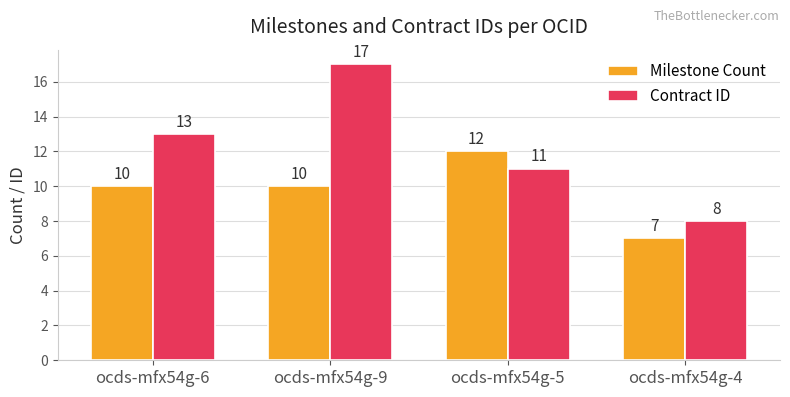

What is the total value across all series at ocds-mfx54g-6?

23